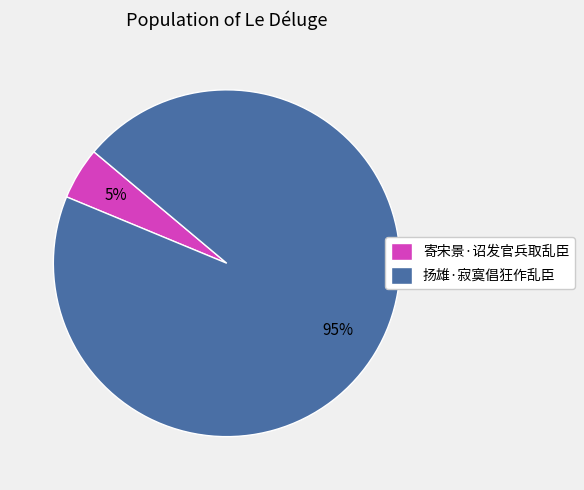

Which slice is the smallest?

寄宋景·诏发官兵取乱臣